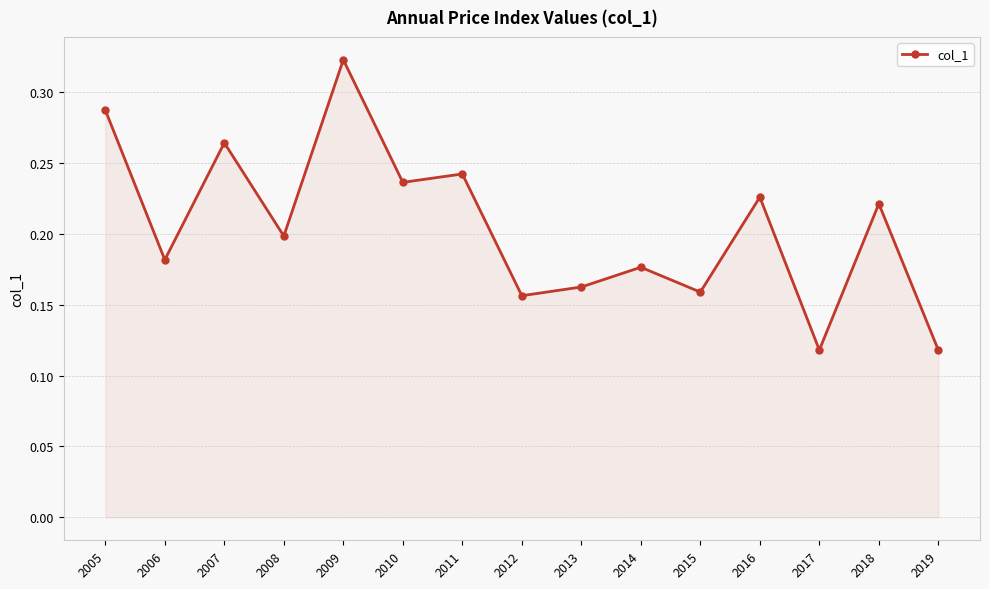

Where is the first local maximum?

2007